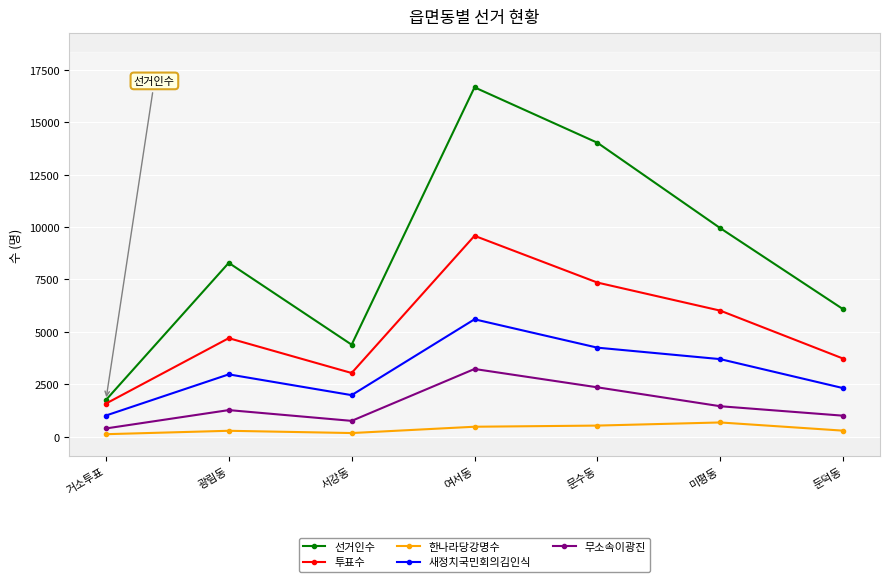

How many data points in 선거인수 are less than 8292?

3